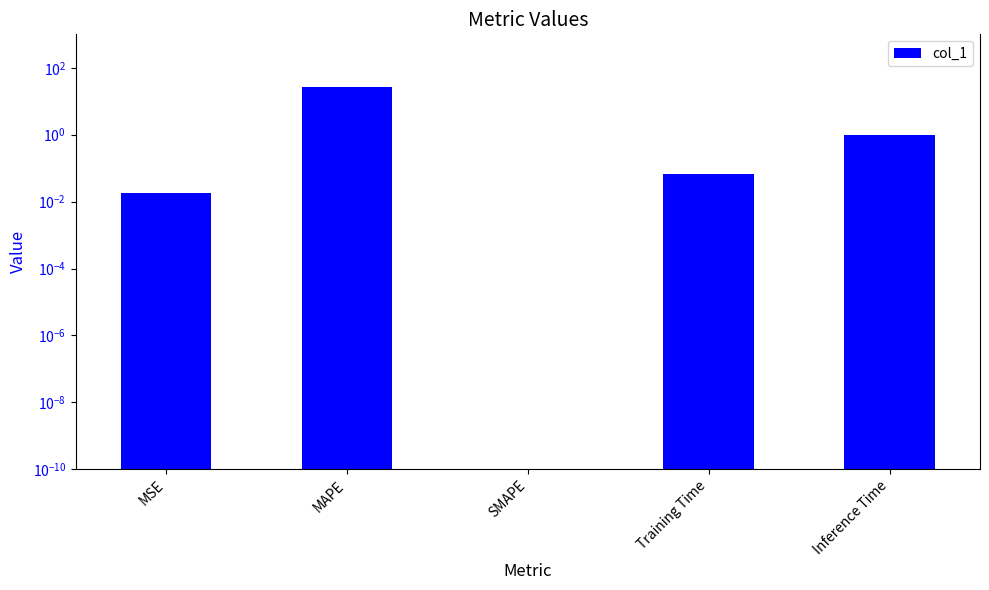

How many categories are shown in the chart?

5